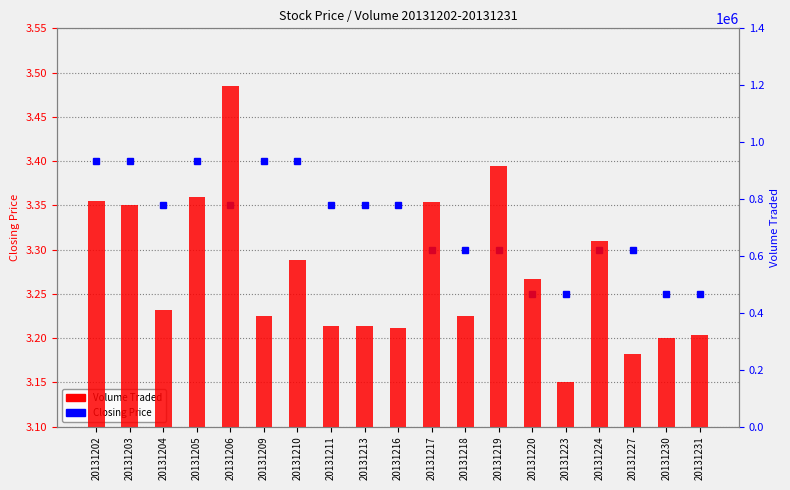

Rank the categories by Volume Traded value from highest to lowest.

20131206, 20131219, 20131205, 20131202, 20131217, 20131203, 20131224, 20131210, 20131220, 20131204, 20131218, 20131209, 20131211, 20131213, 20131216, 20131231, 20131230, 20131227, 20131223